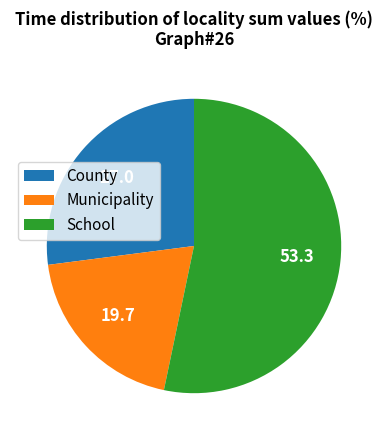

Rank the categories by value from lowest to highest.

Municipality, County, School